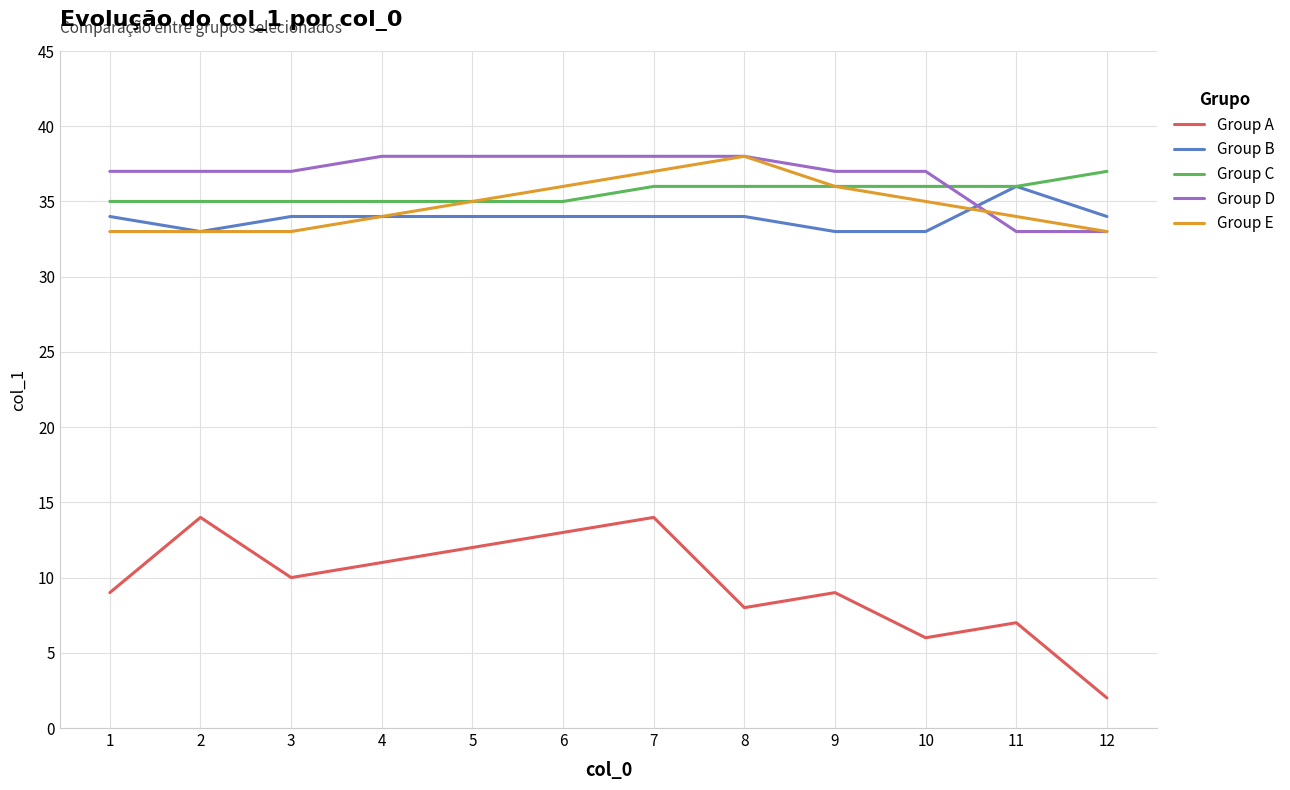

What are all the series names shown in the legend?

Group A, Group B, Group C, Group D, Group E